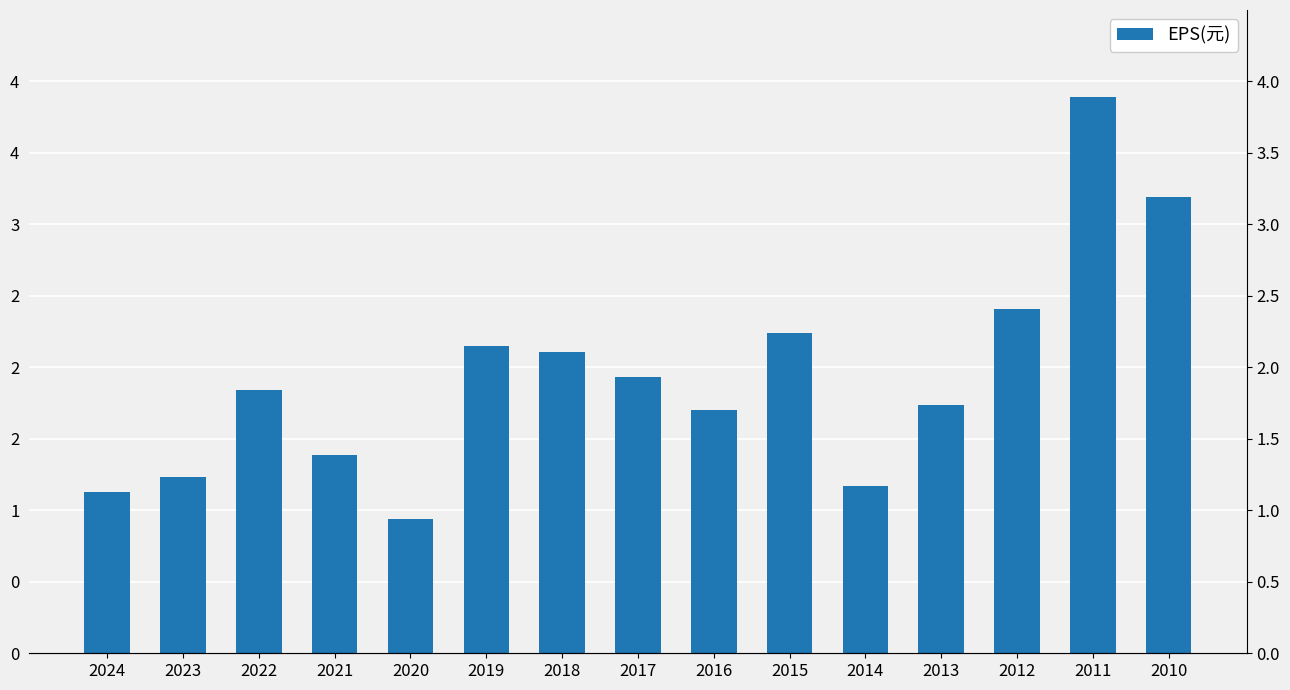

Reading left to right, transcribe all the data shown in this chart.

1.1	1.2	1.8	1.4	0.9	2.1	2.1	1.9	1.7	2.2	1.2	1.7	2.4	3.9	3.2